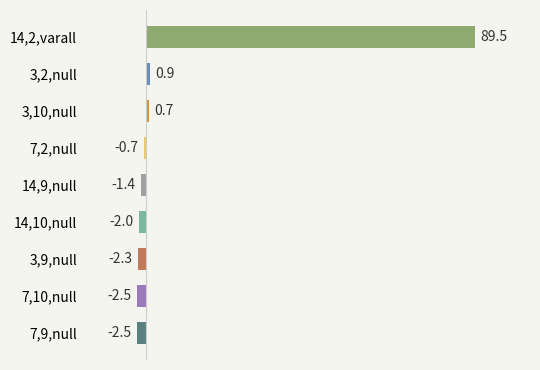

What position from the bottom is 7,10,null?

2